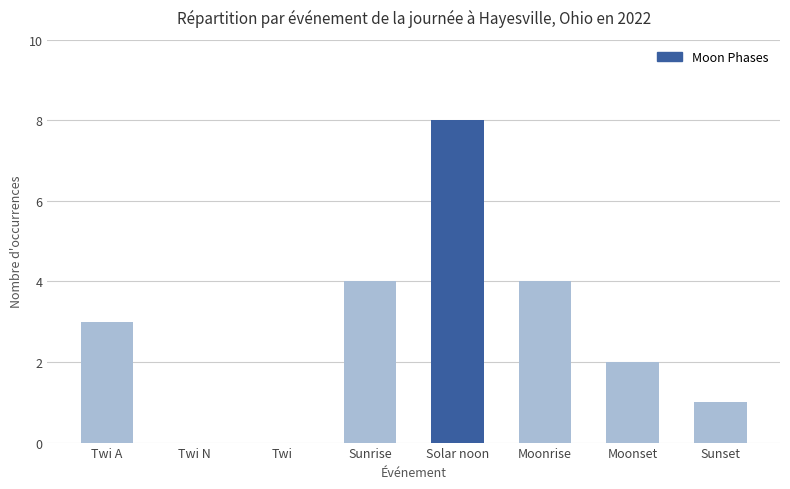

Reading left to right, list all the values displayed in this chart.

3	0	0	4	8	4	2	1